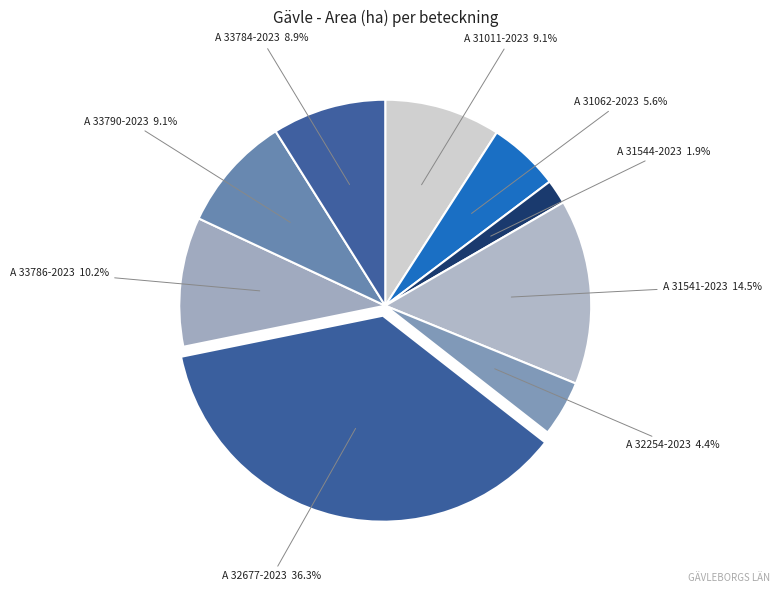

Count the number of slices in the pie.

9